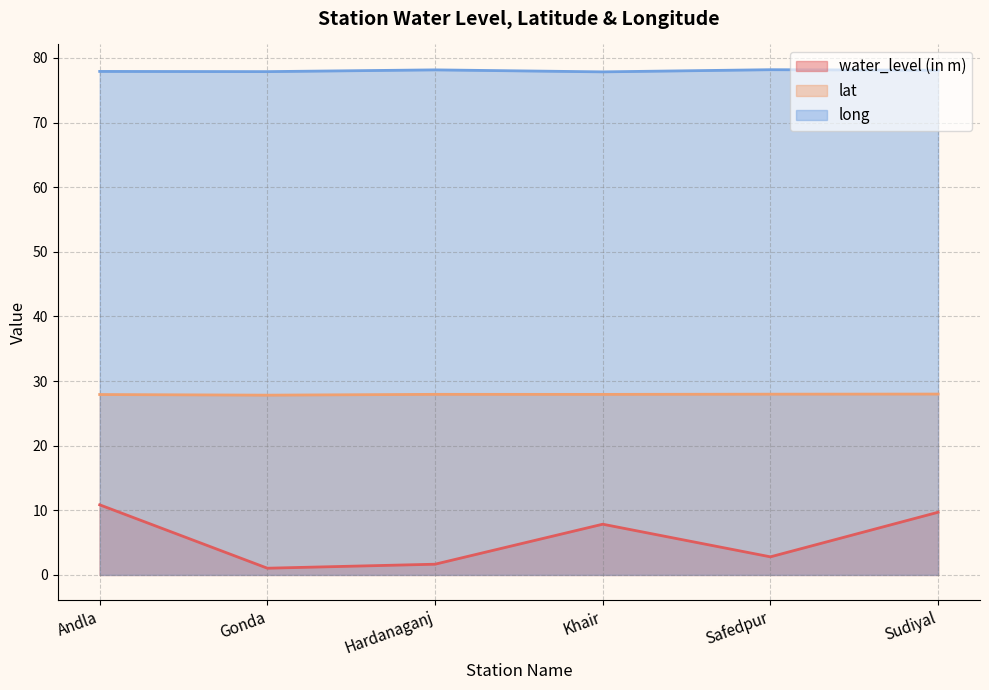

In long, how many points are lower than both neighbors (excluding endpoints)?

2